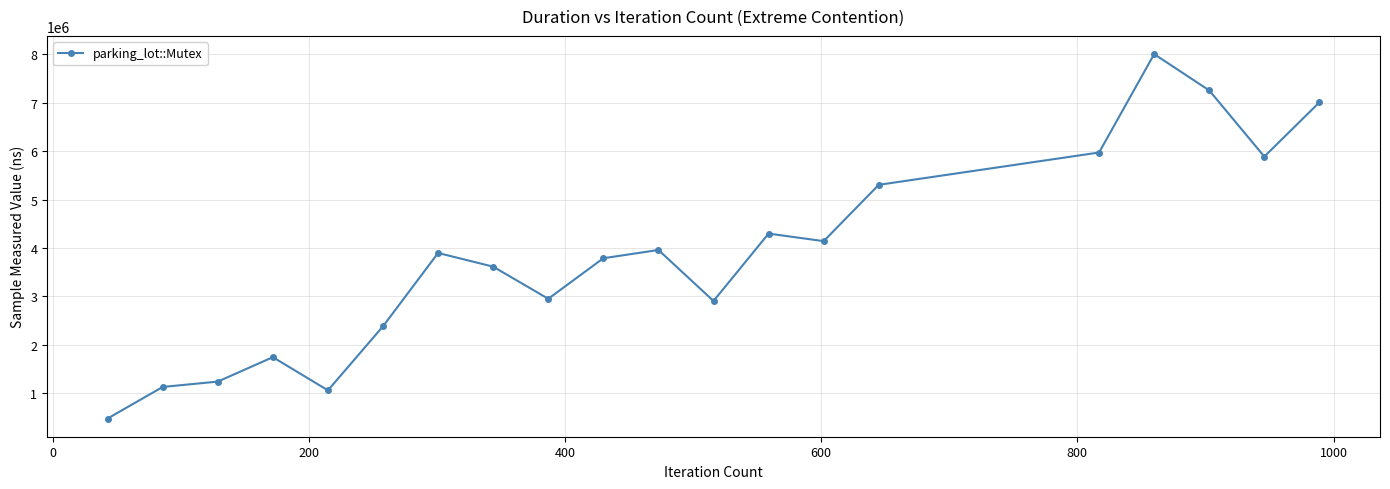

Is this an area chart (filled region under the line)?

No